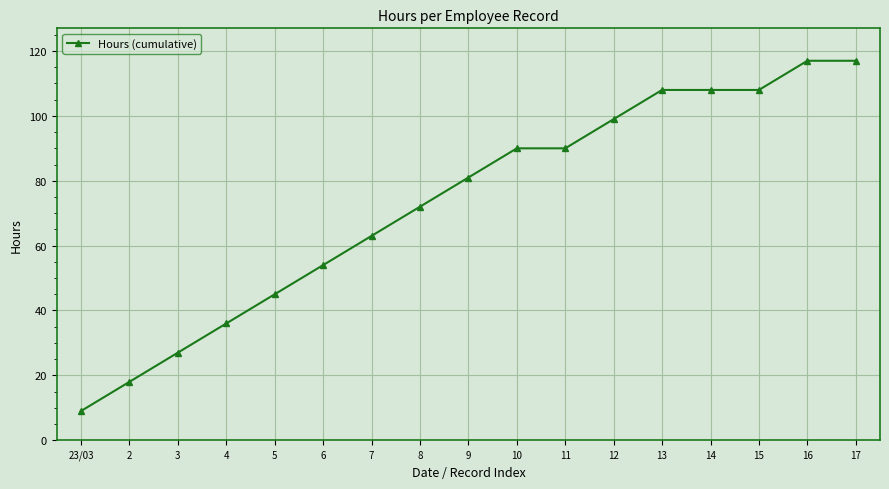

What is the difference between the second highest and minimum values?

108